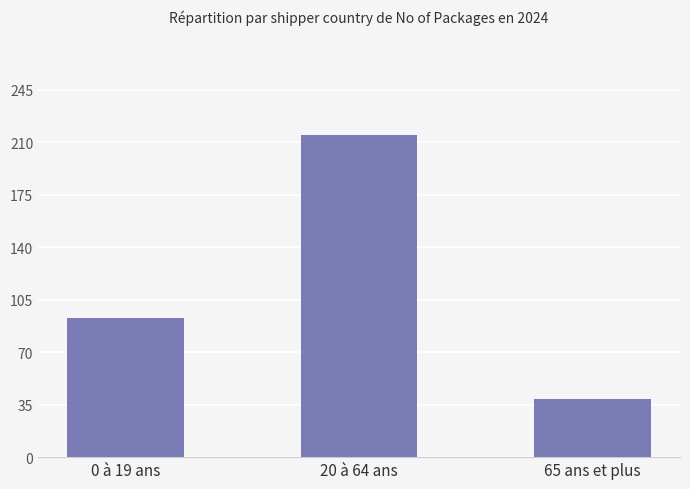

How many distinct data groups are displayed?

1